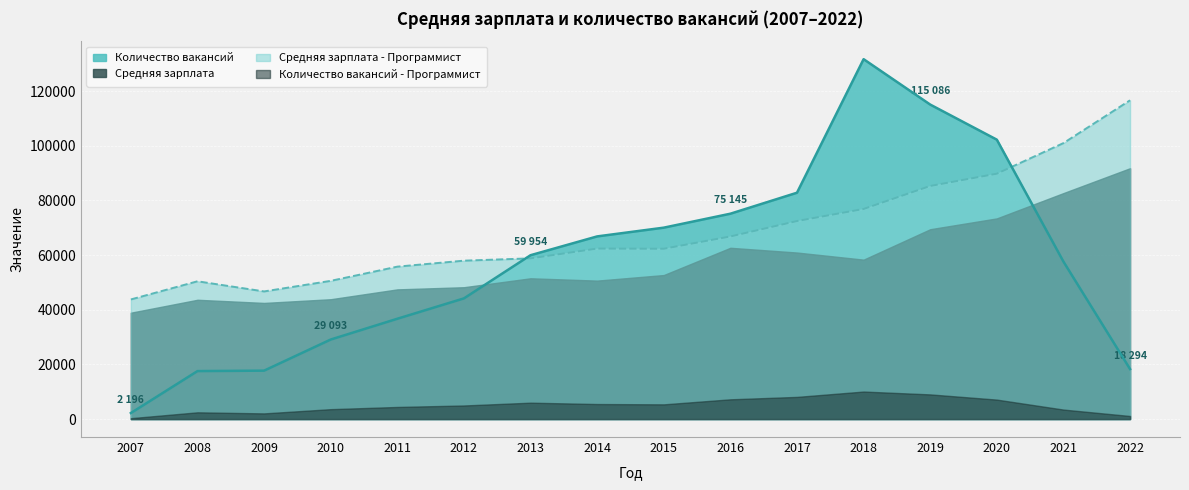

How many data points does each series have?

16